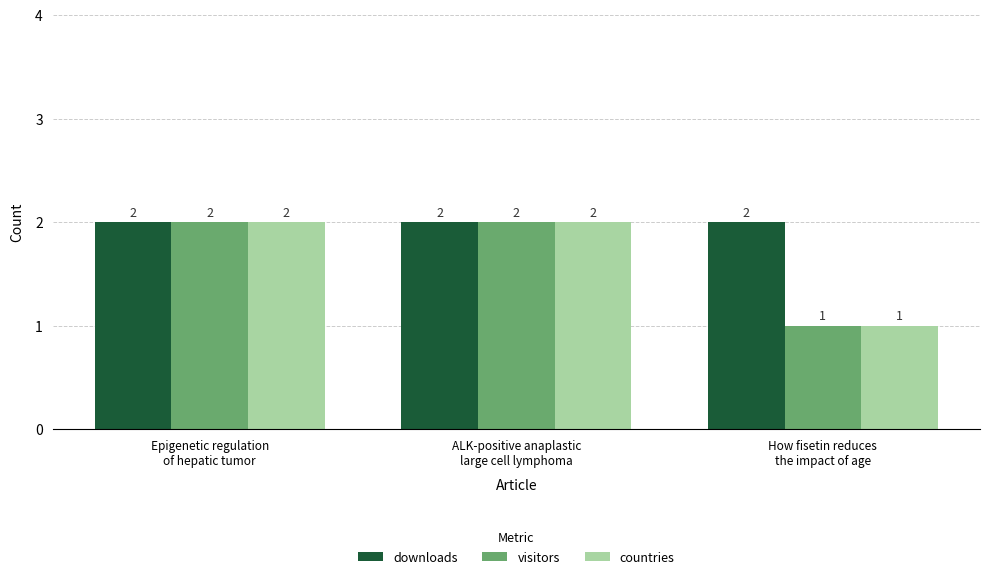

Reading right to left, transcribe all the data shown in this chart.

downloads: How fisetin reduces
the impact of age=2	ALK-positive anaplastic
large cell lymphoma=2	Epigenetic regulation
of hepatic tumor=2
visitors: How fisetin reduces
the impact of age=1	ALK-positive anaplastic
large cell lymphoma=2	Epigenetic regulation
of hepatic tumor=2
countries: How fisetin reduces
the impact of age=1	ALK-positive anaplastic
large cell lymphoma=2	Epigenetic regulation
of hepatic tumor=2